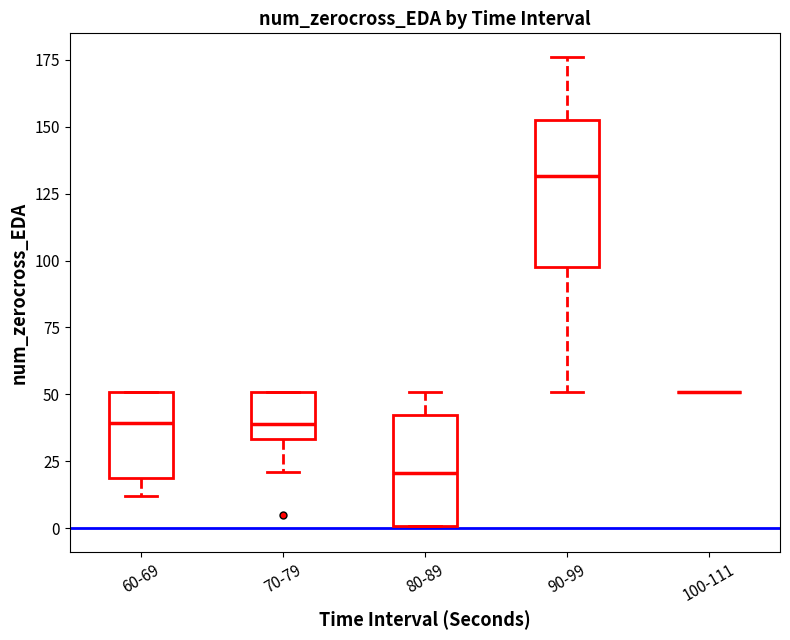

Which box is the tallest, from its lower edge to its upper edge?

90-99